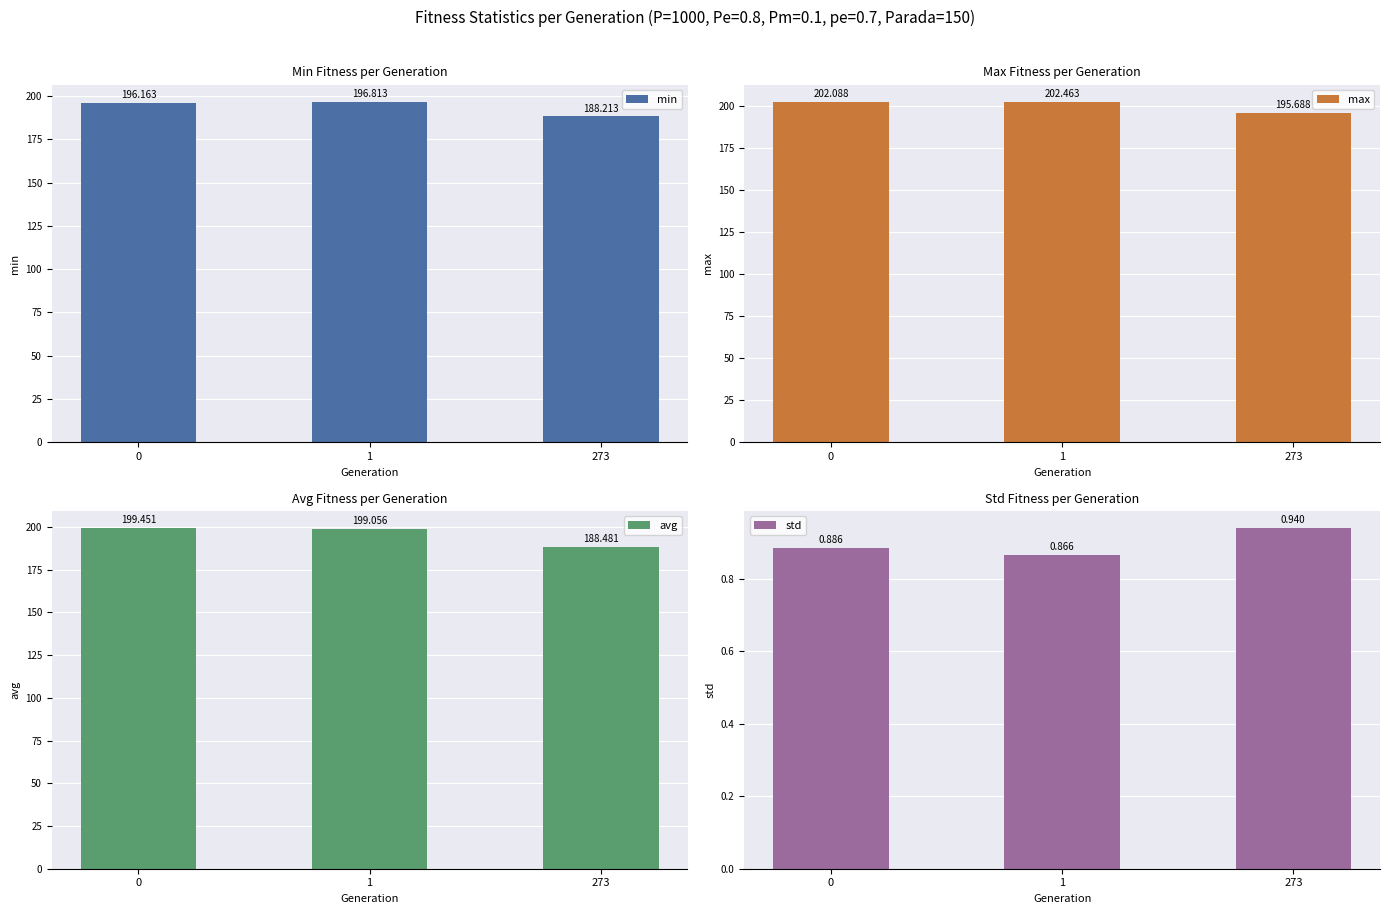

What is the minimum value shown in the chart?

0.9